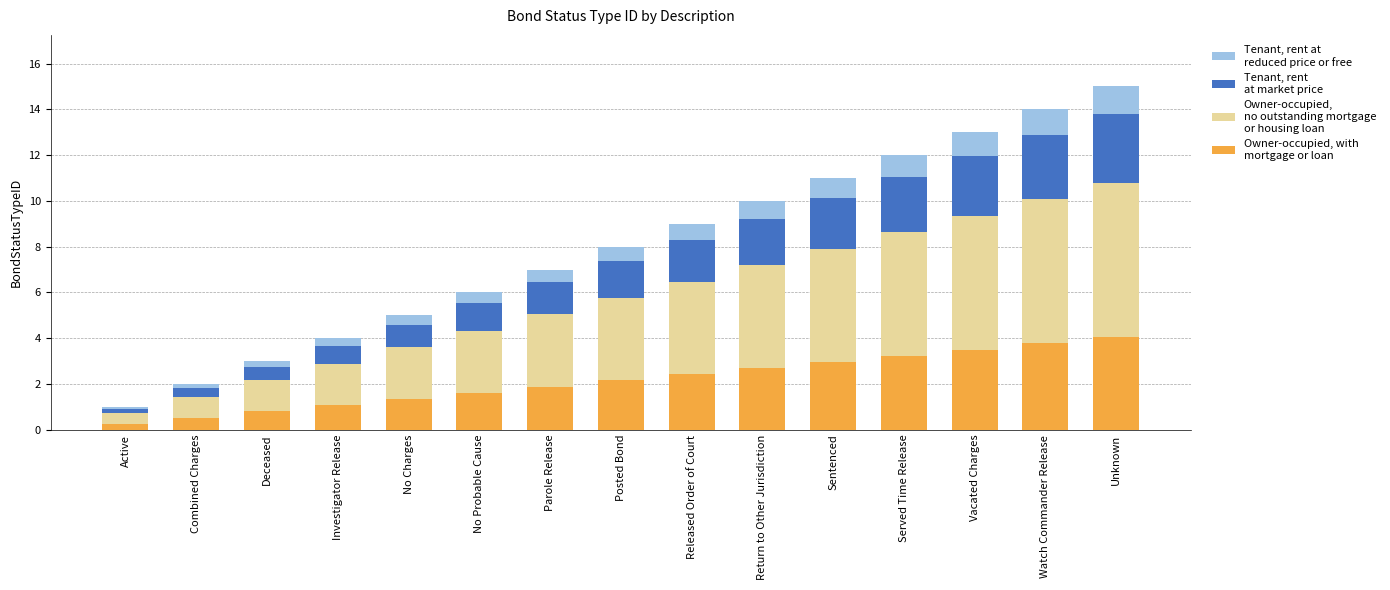

What is the total value across all series at Vacated Charges?

13.0